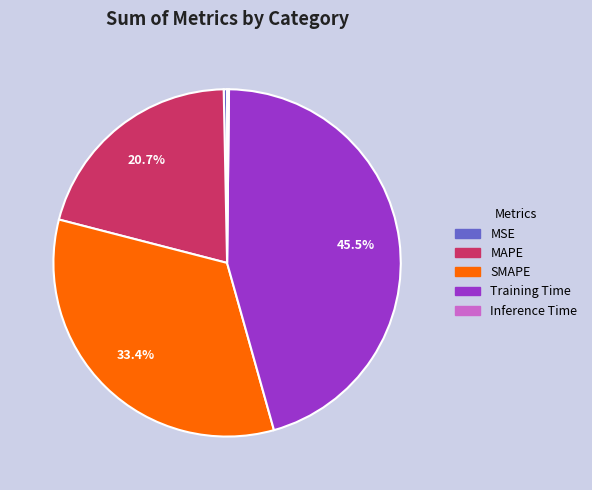

Does SMAPE account for over 50% of the chart?

No